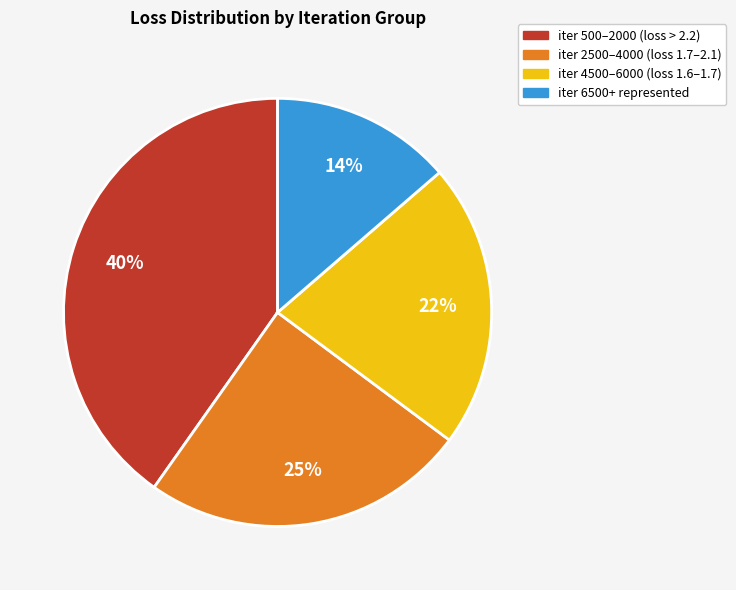

To the nearest percent, what is the average slice percentage?

25%